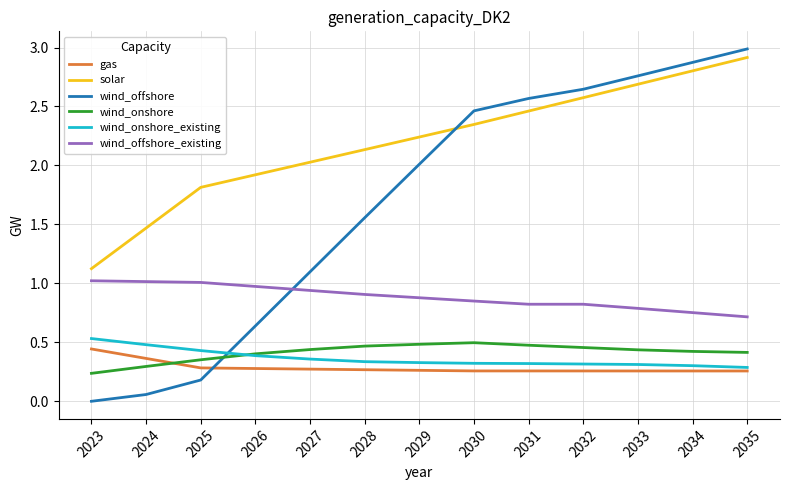

Count the wind_onshore values in the range 0 to 1.

13